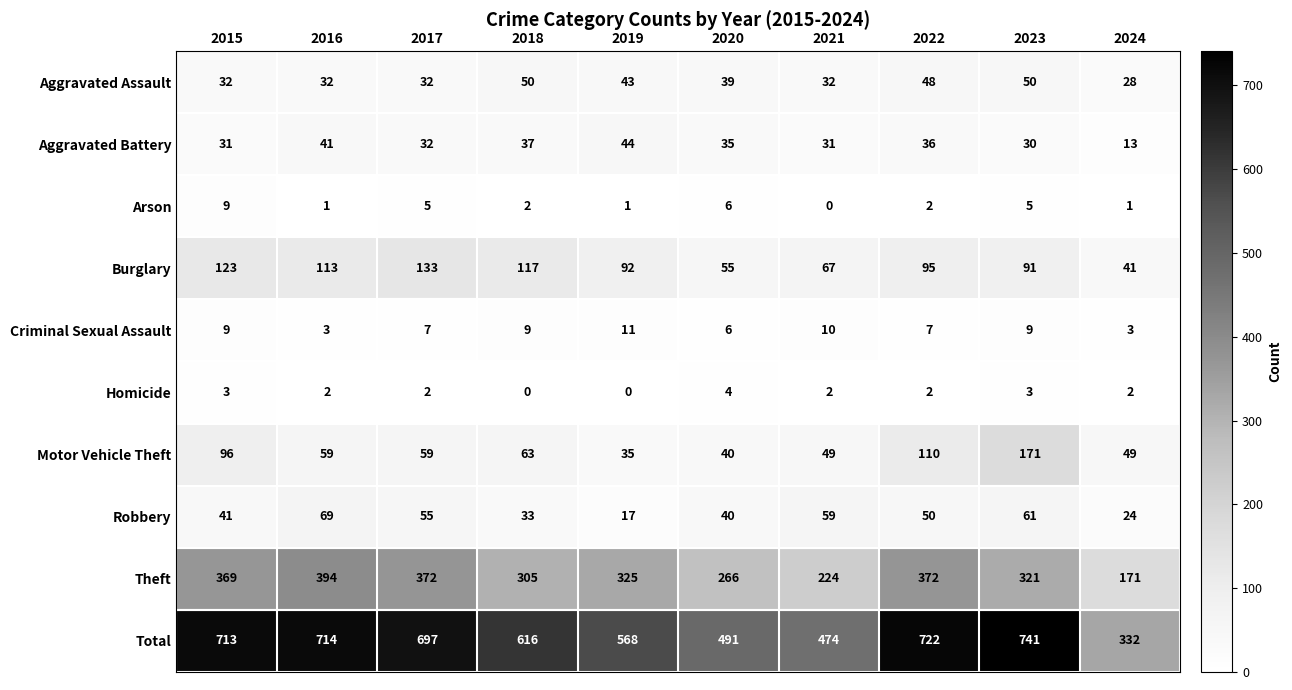

Where does the Theft series first go above 325?

2015